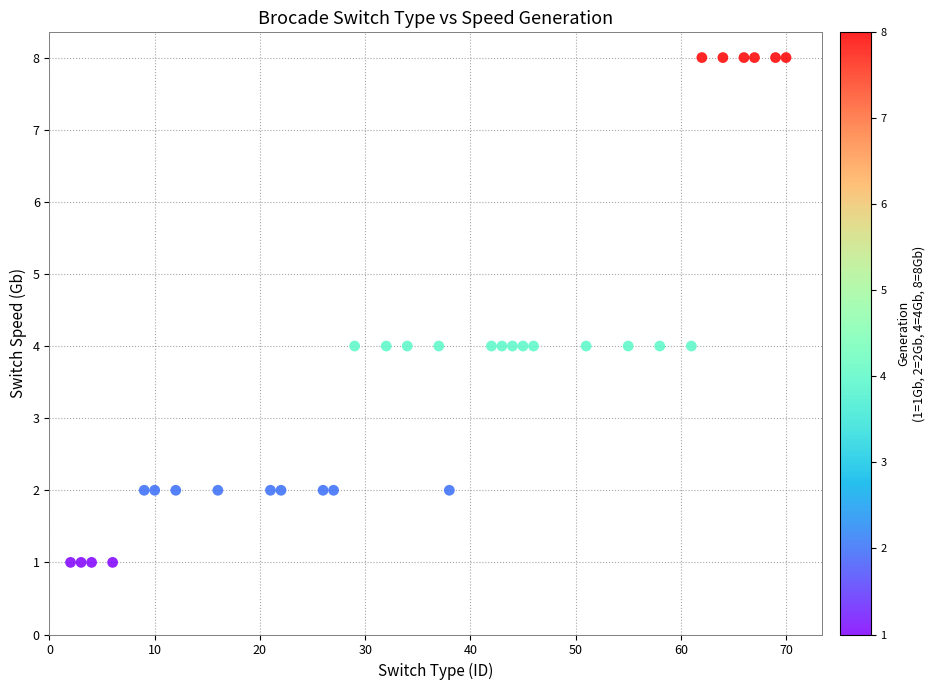

What is the range of Y values (max minus min)?

7